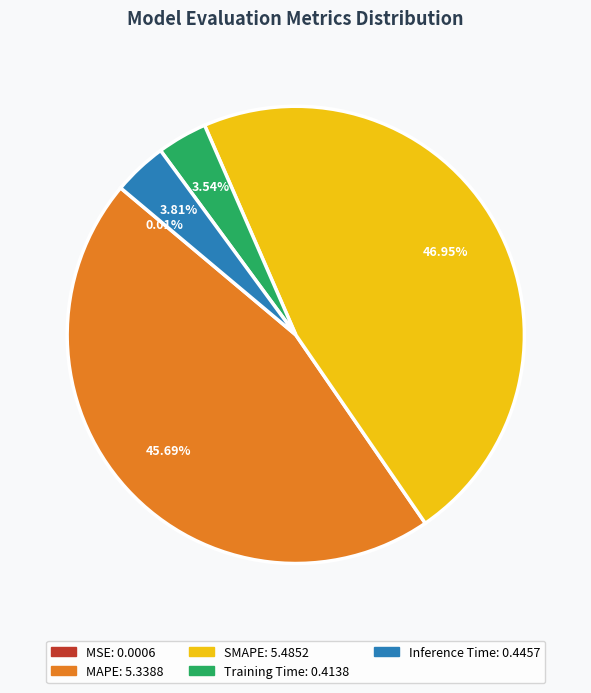

What is the ratio of the value at SMAPE to the value at MAPE?

1.0